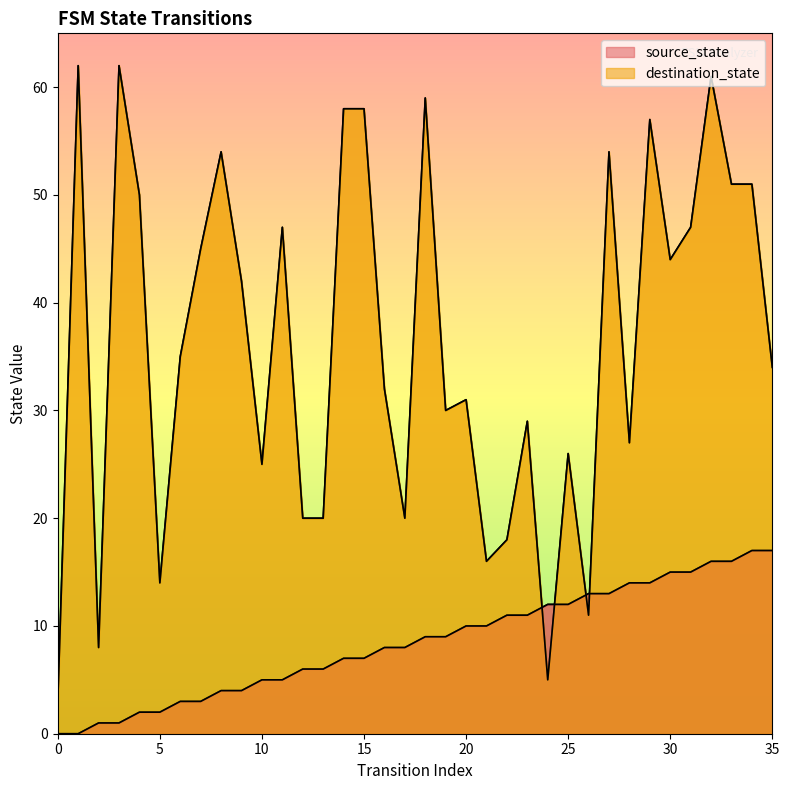

The value of source_state at 2 is 1. True or false?

True